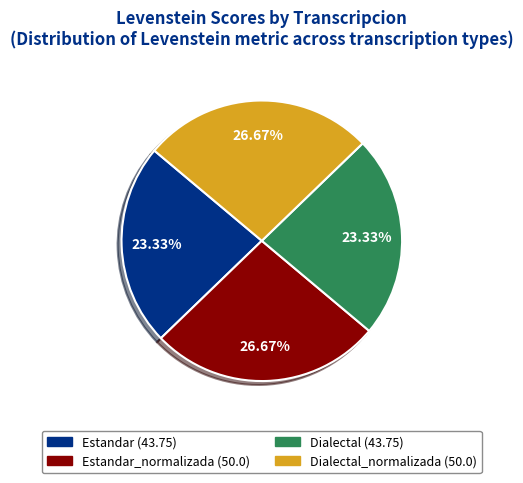

Count the number of slices in the pie.

4